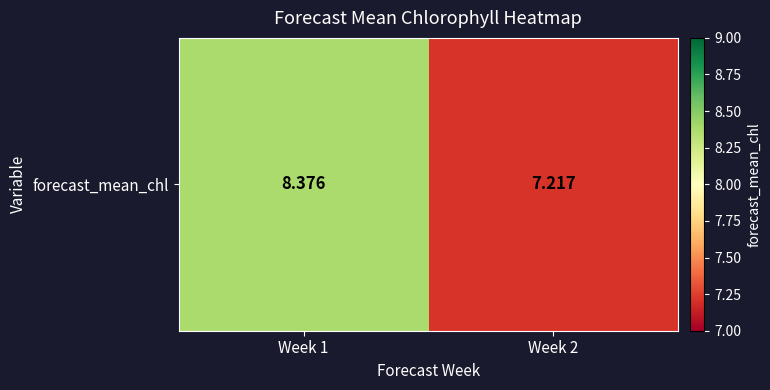

Reading left to right, transcribe all the data shown in this chart.

8.4	7.2